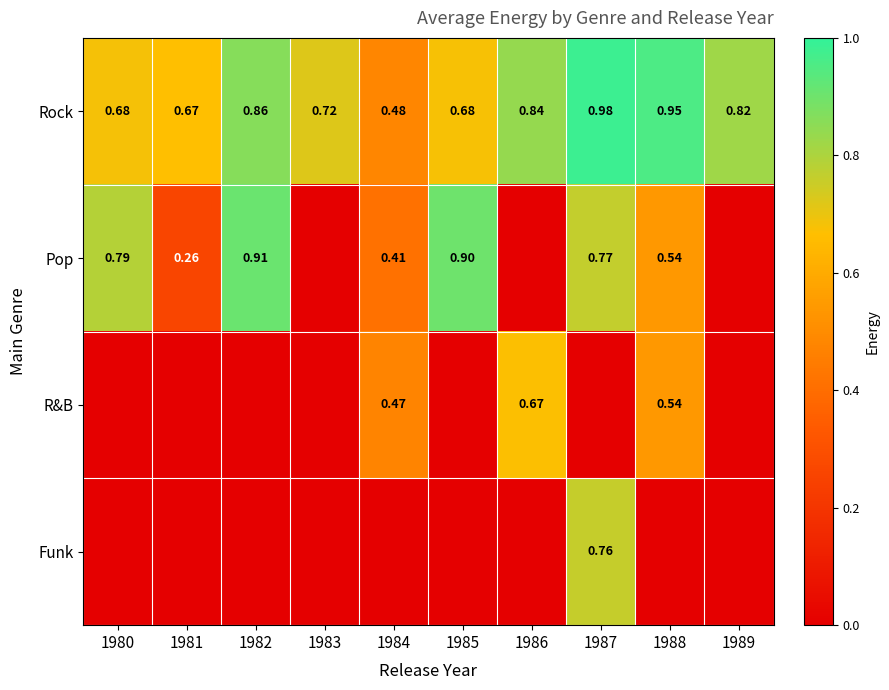

At 1988, list the series in order from largest to smallest.

Rock, Pop, R&B, Funk